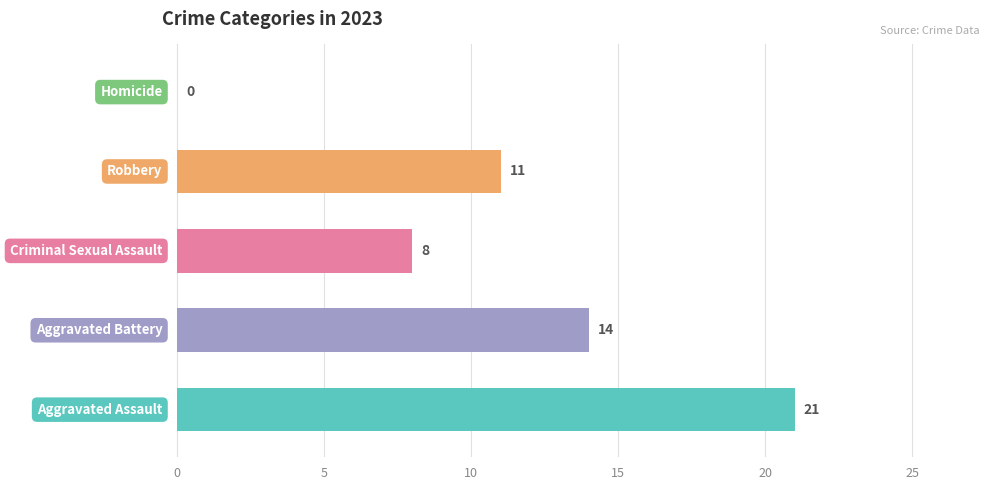

How many values are between 8 and 14?

3